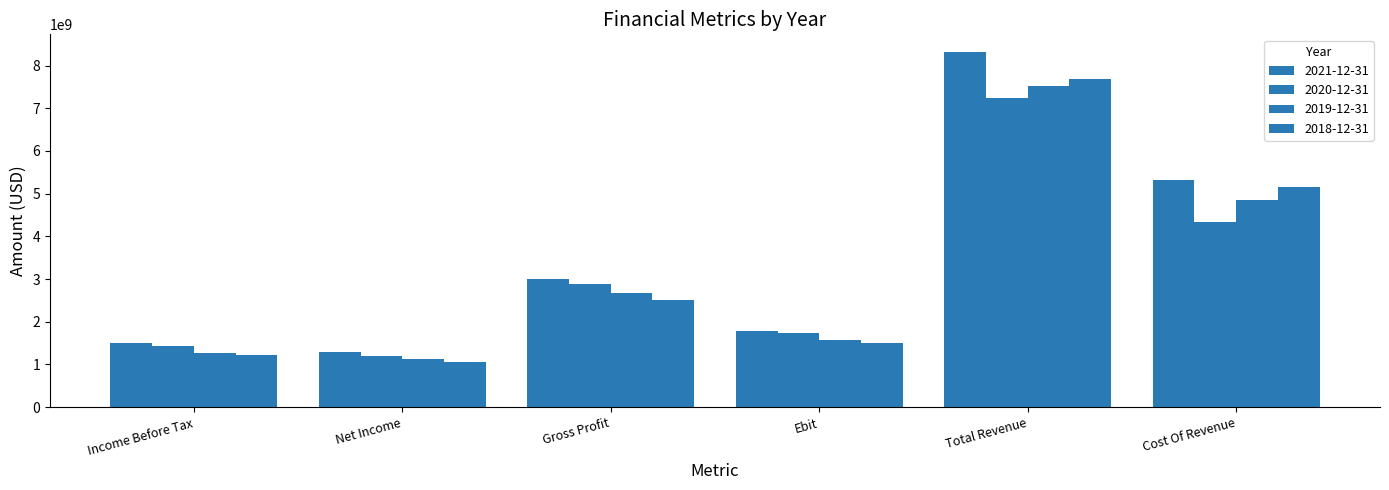

What is the value of the 2018-12-31 bar at the 2nd from the left?

1059300000